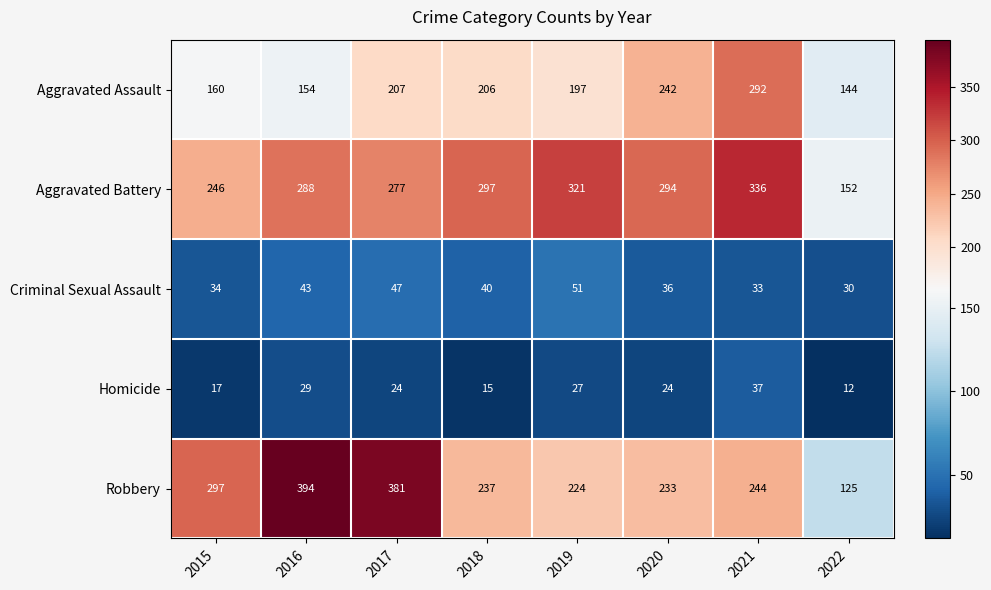

The Aggravated Battery series shows 106 at 2022. True or false?

False